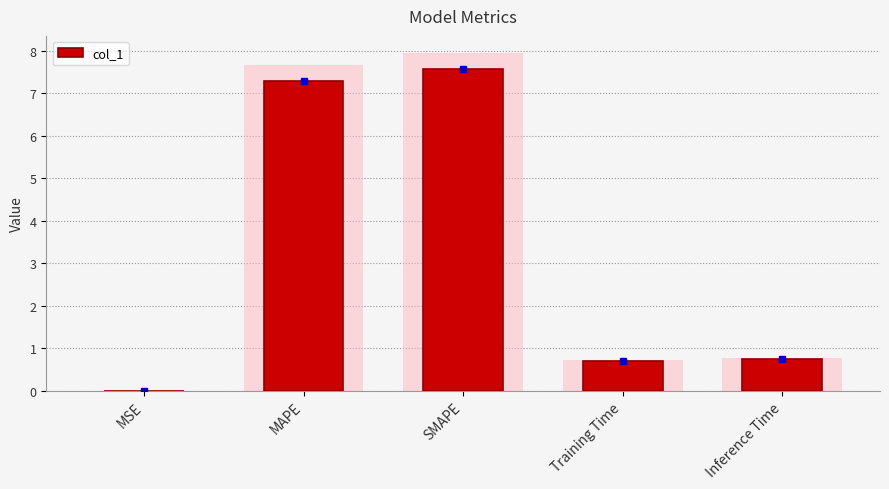

Between SMAPE and Training Time, which is larger?

SMAPE